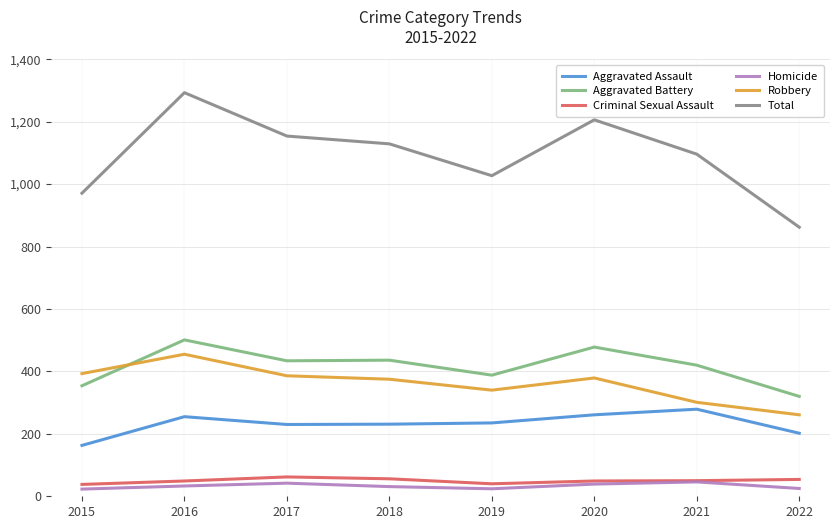

At 2019, list the series in order from largest to smallest.

Total, Aggravated Battery, Robbery, Aggravated Assault, Criminal Sexual Assault, Homicide